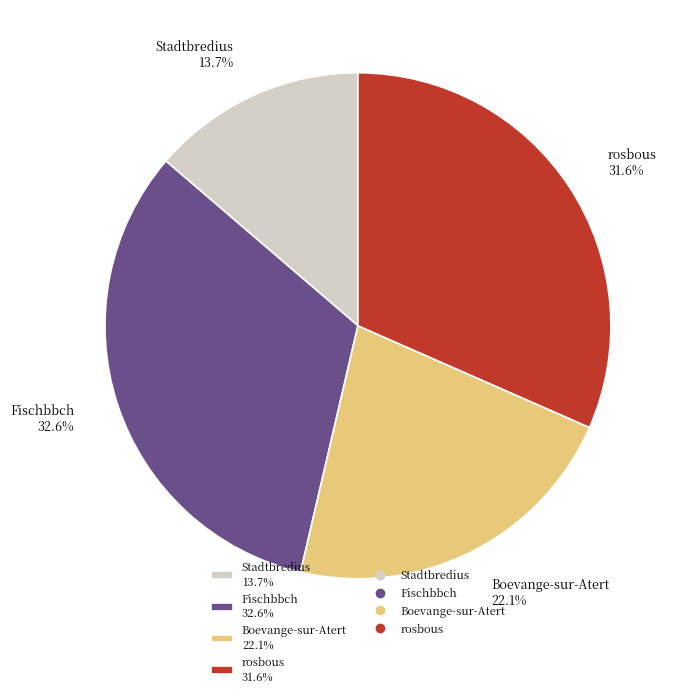

Is there any slice that represents more than half of the pie?

No